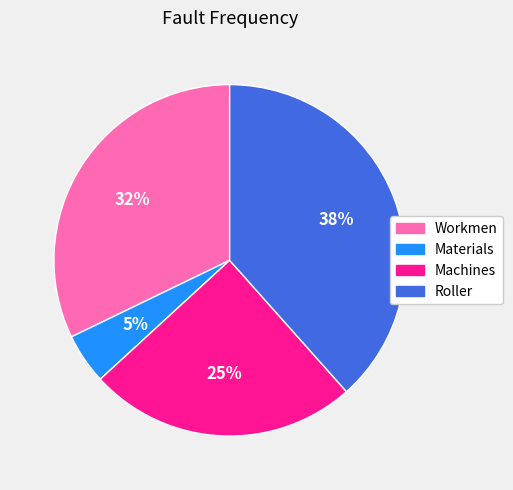

What percentage is the Materials slice, to the nearest percent?

5%